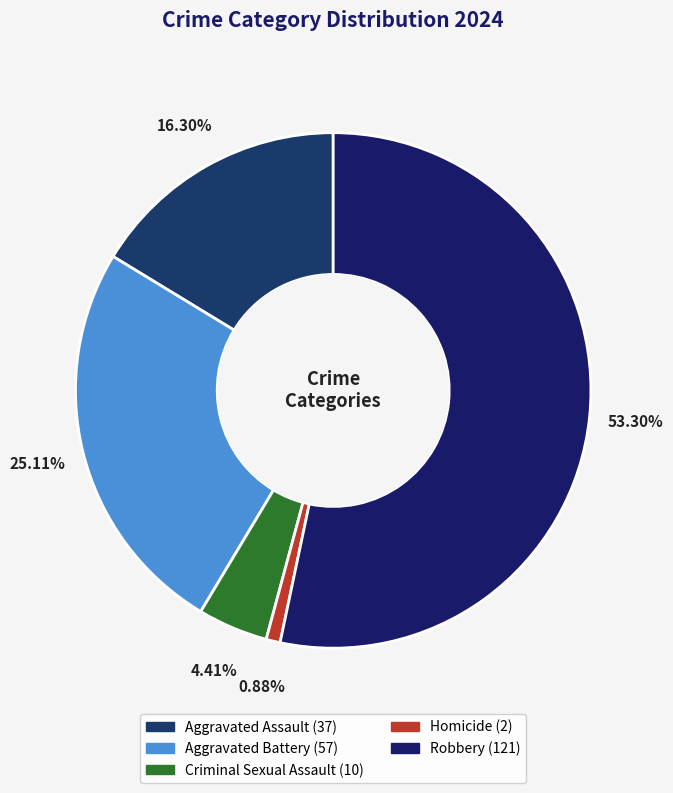

What is the total percentage of Aggravated Battery and Criminal Sexual Assault?

29.5%